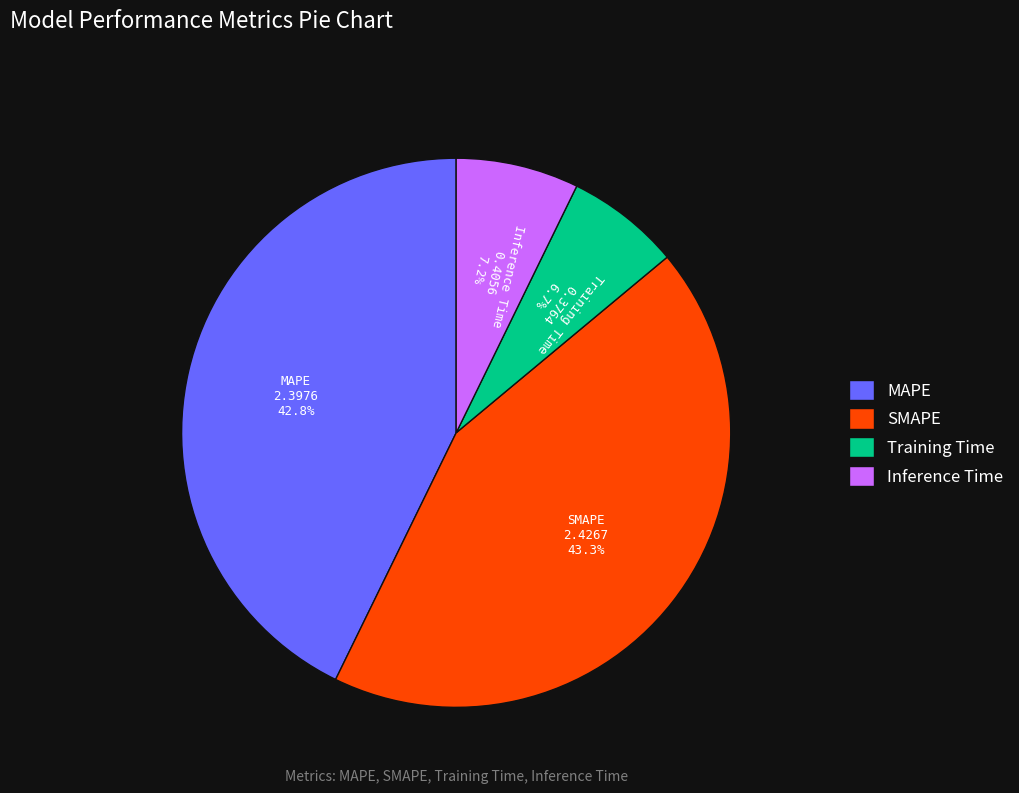

Is there any slice that represents more than half of the pie?

No